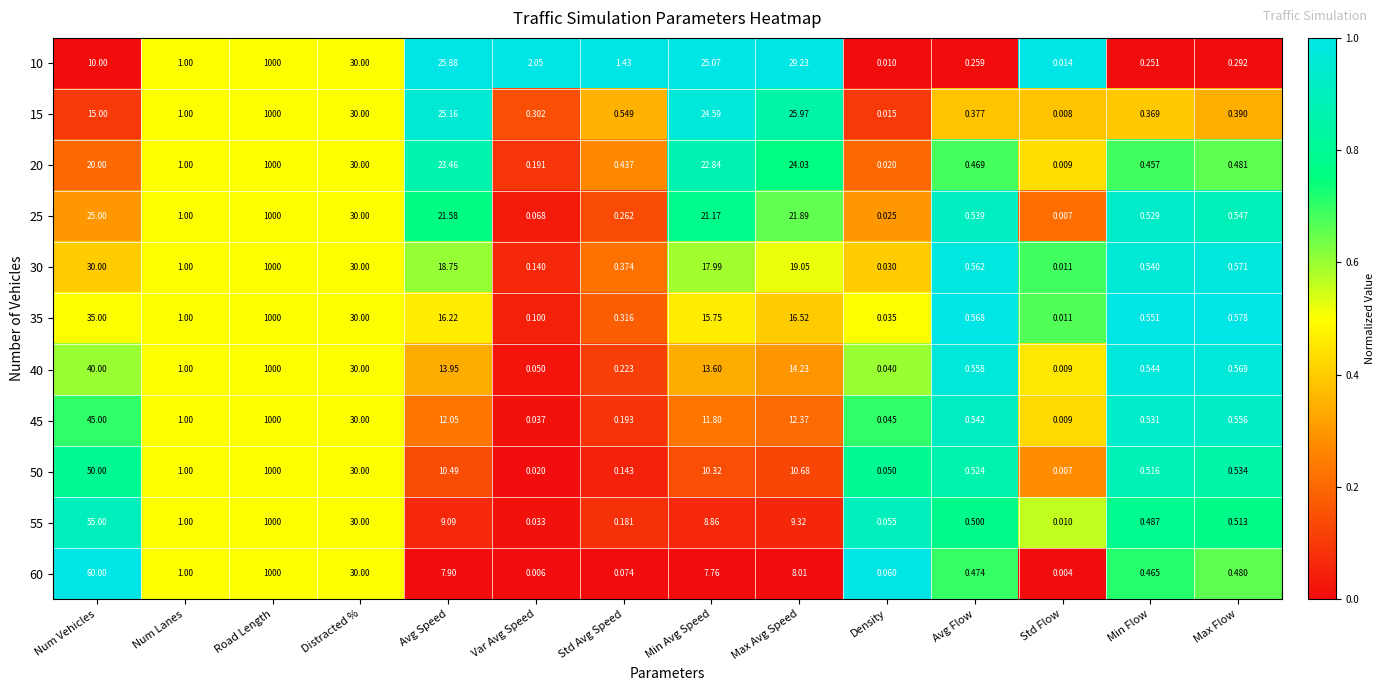

List the labels in order of 40 value, largest first.

Road Length, Num Vehicles, Distracted %, Max Avg Speed, Avg Speed, Min Avg Speed, Num Lanes, Max Flow, Avg Flow, Min Flow, Std Avg Speed, Var Avg Speed, Density, Std Flow